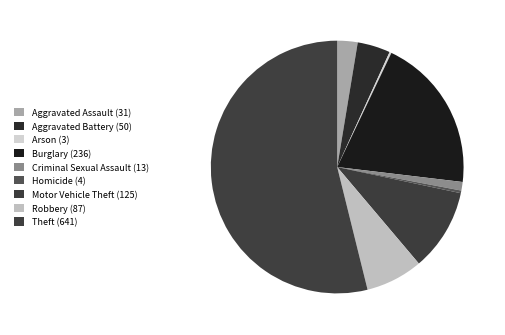

To the nearest percent, what is the combined percentage of Aggravated Battery and Homicide?

5%